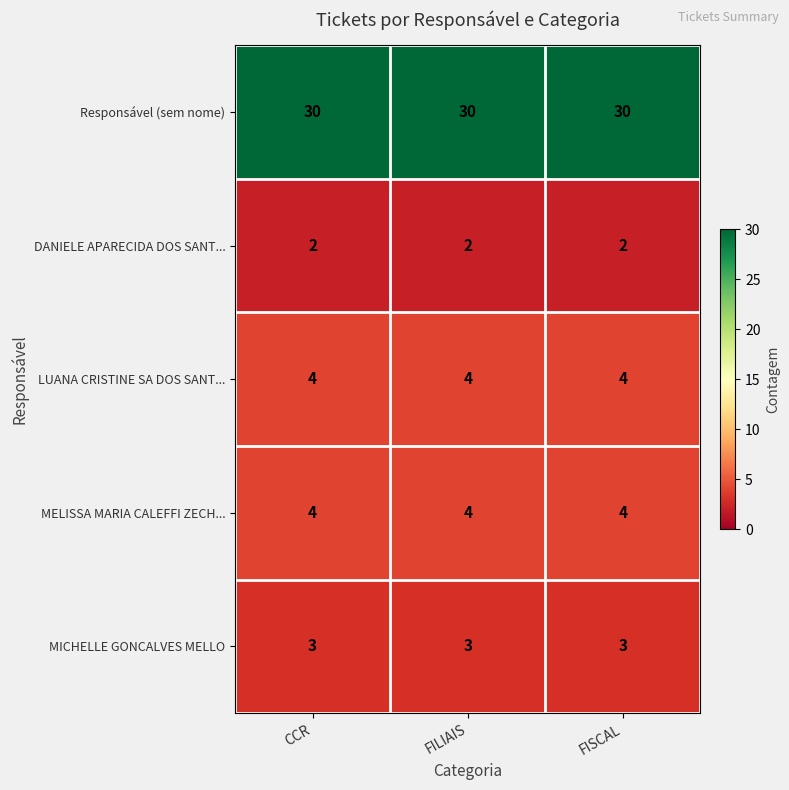

What is the spread (max minus min) of values at FILIAIS?

28